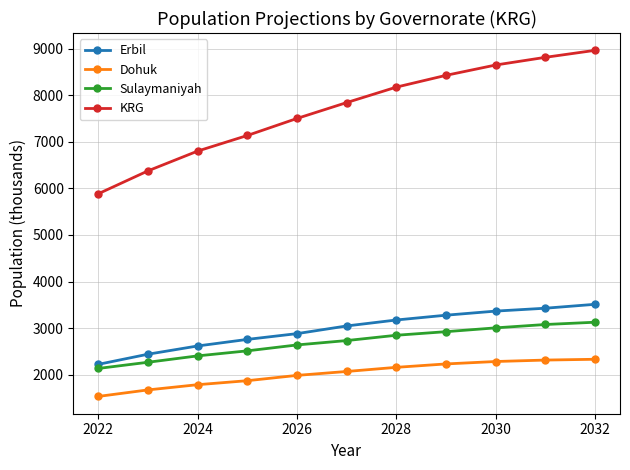

Which series has the largest total across all categories?

KRG